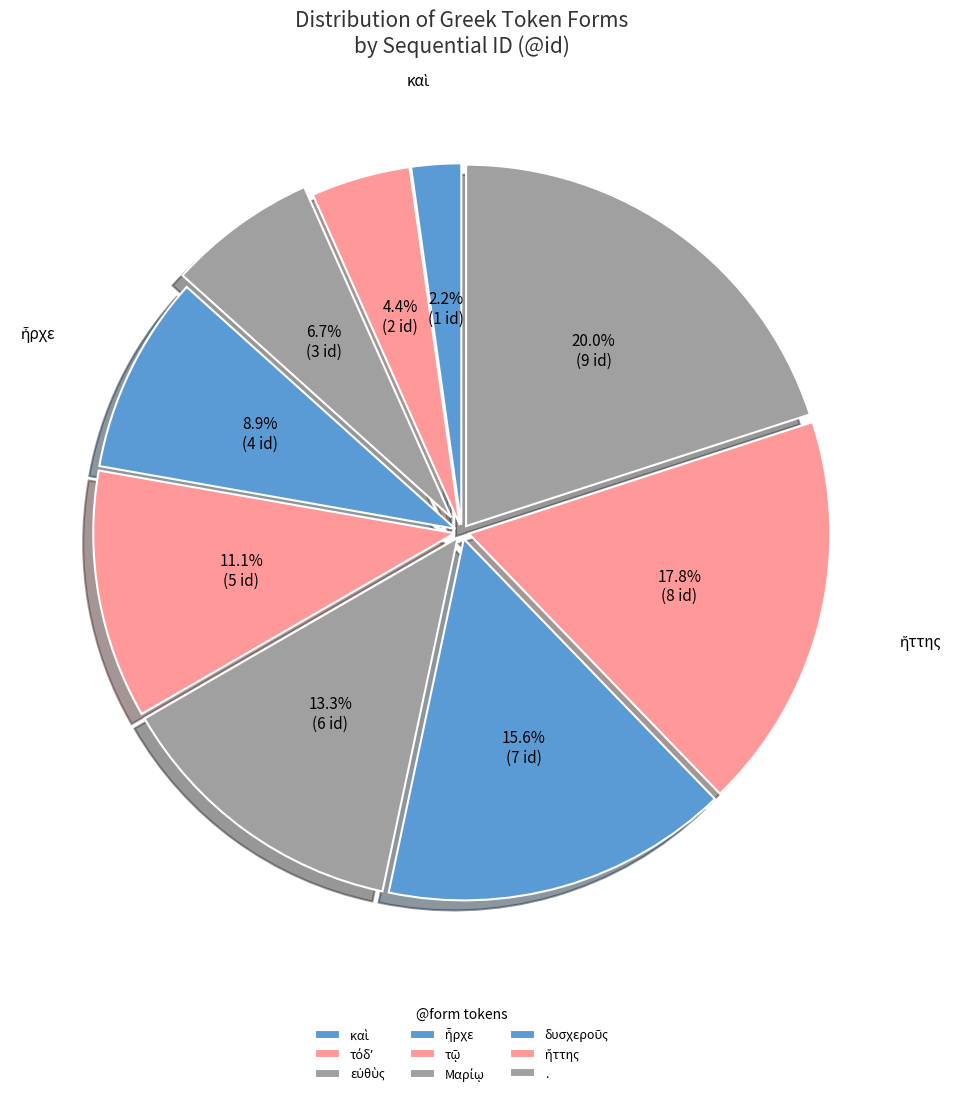

To the nearest percent, what is the difference between the largest and smallest slice percentages?

18%